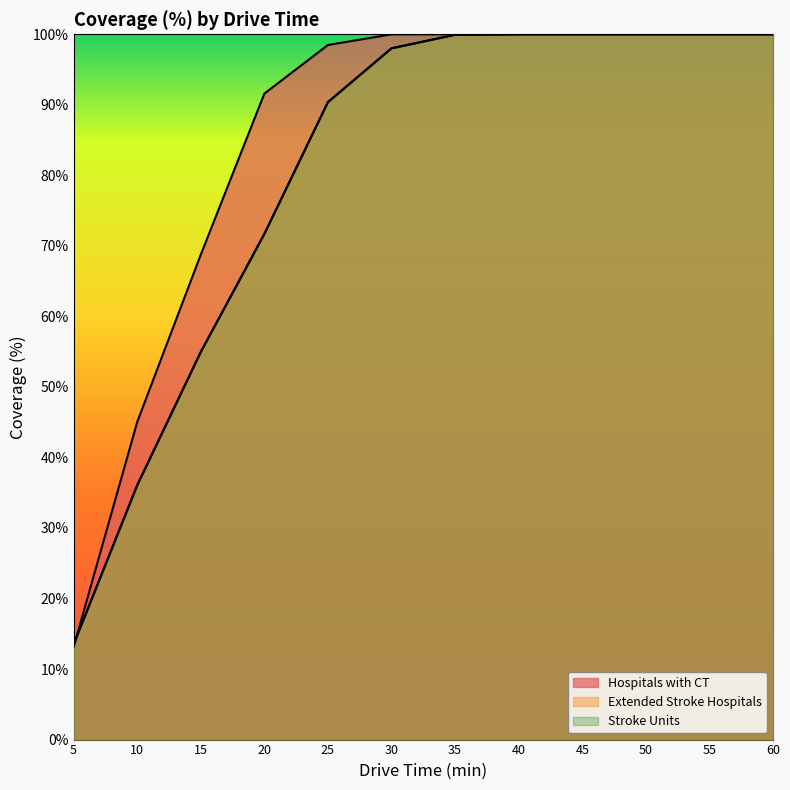

Which series changed the most between 5 and 30?

Hospitals with CT